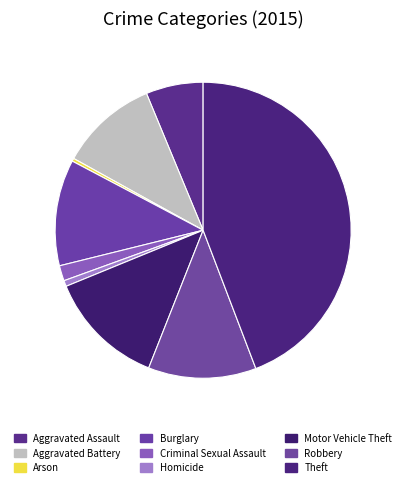

Count the number of slices in the pie.

9